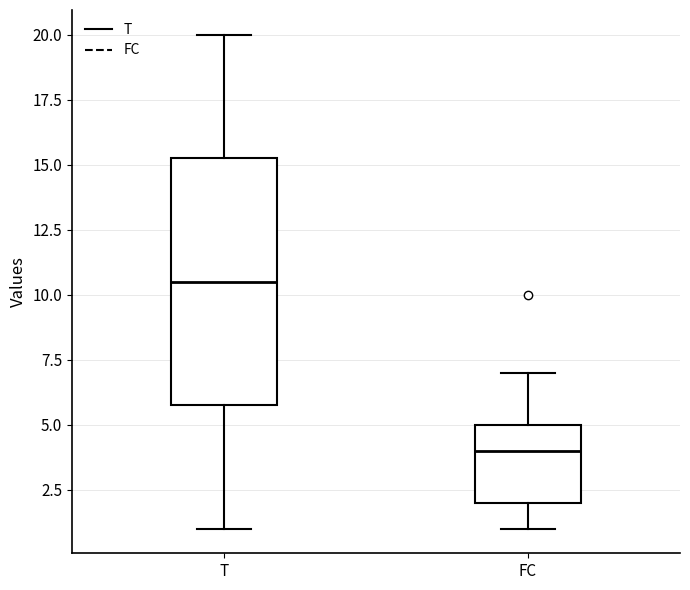

Comparing the boxes themselves (not the whiskers), which one is the tallest?

T